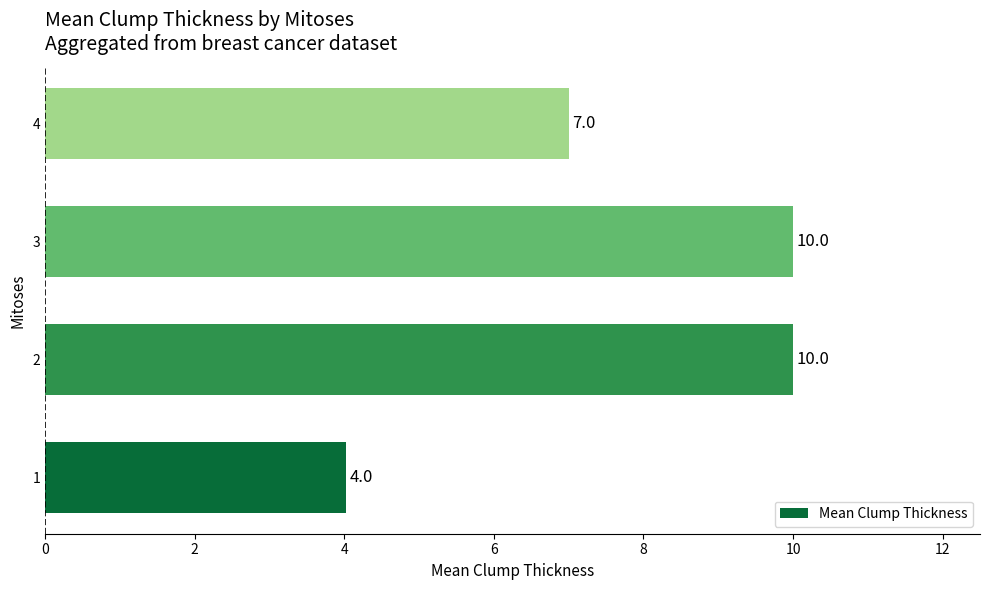

How many values are below 10?

2